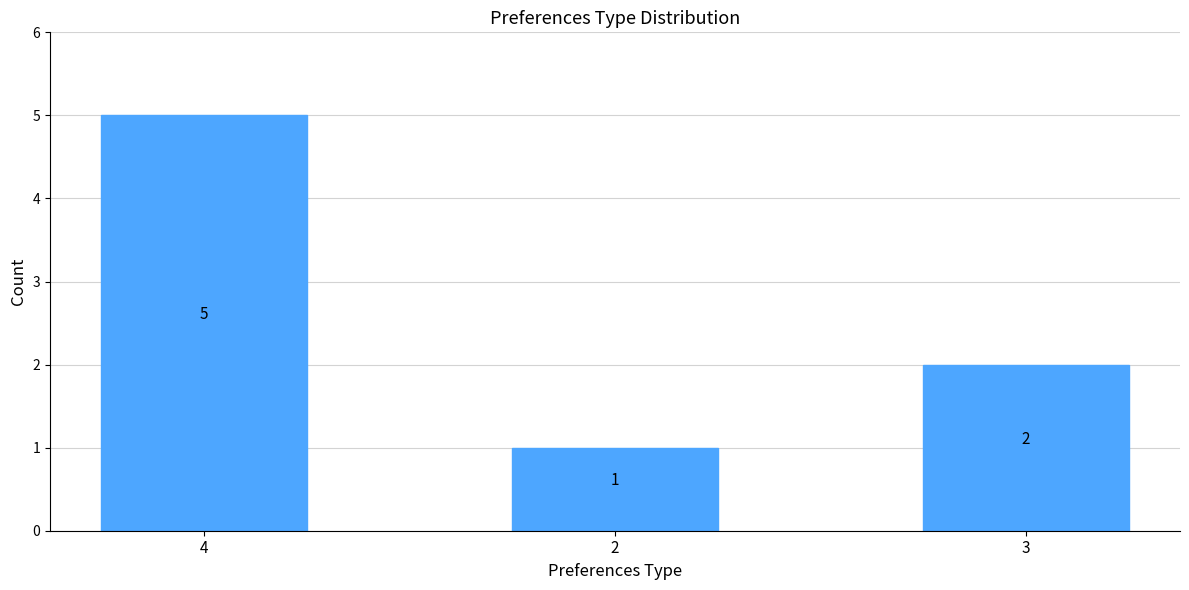

How many values are between 1 and 5?

3